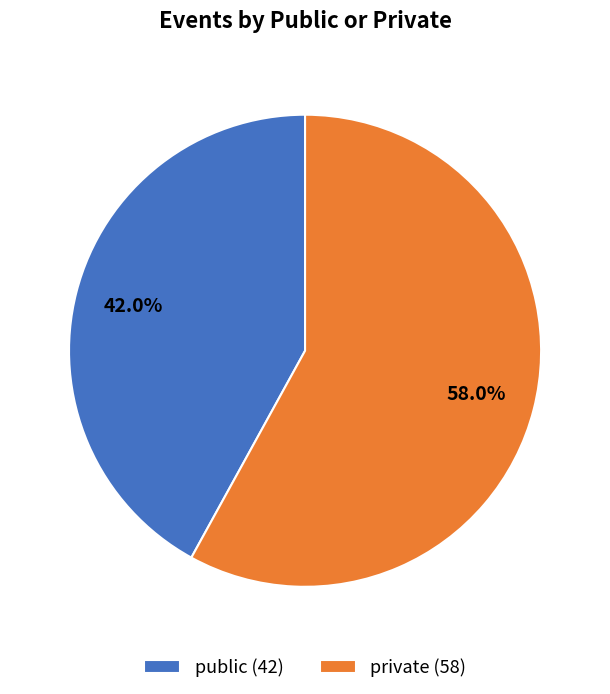

How many segments does this pie chart have?

2